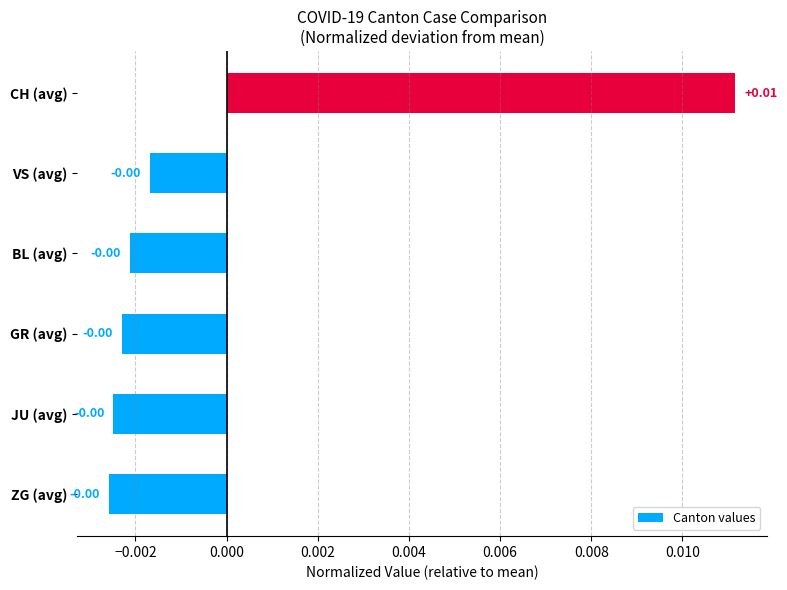

How many negative values are there?

5